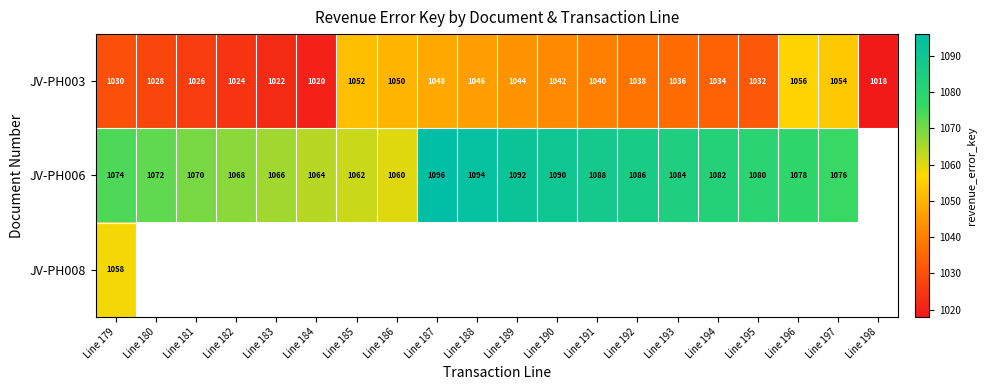

Which category has the lowest value across all series?

Line 198